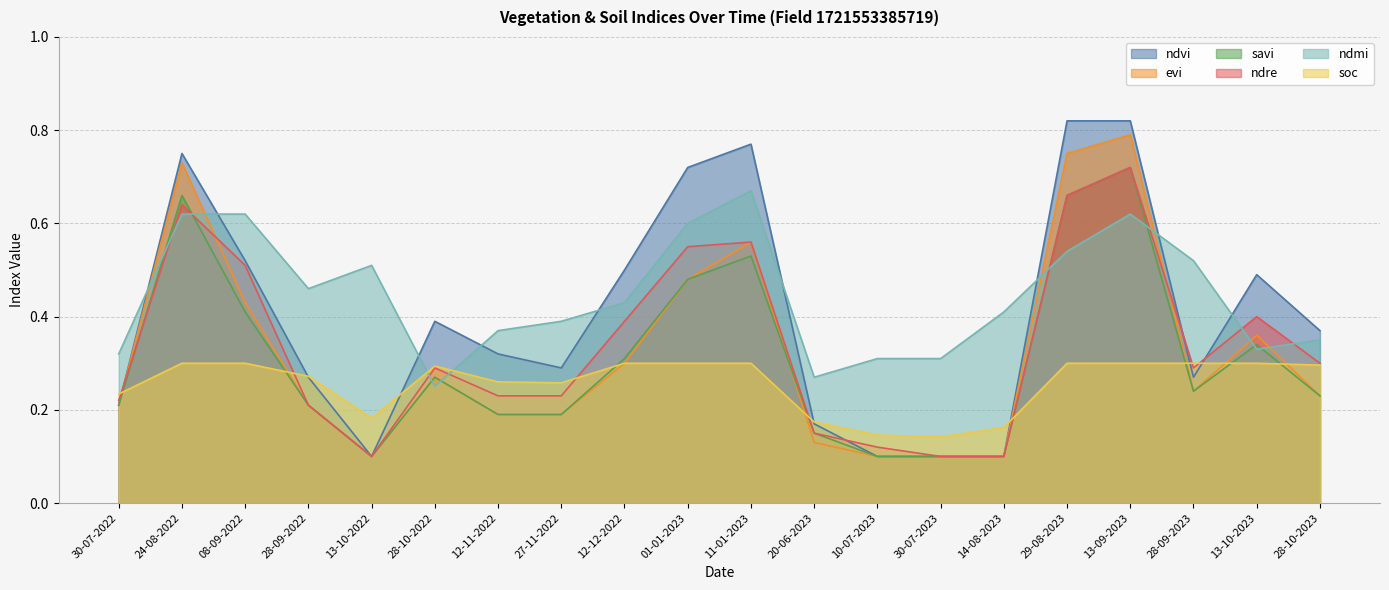

How many interior local valleys does the soc series have?

3